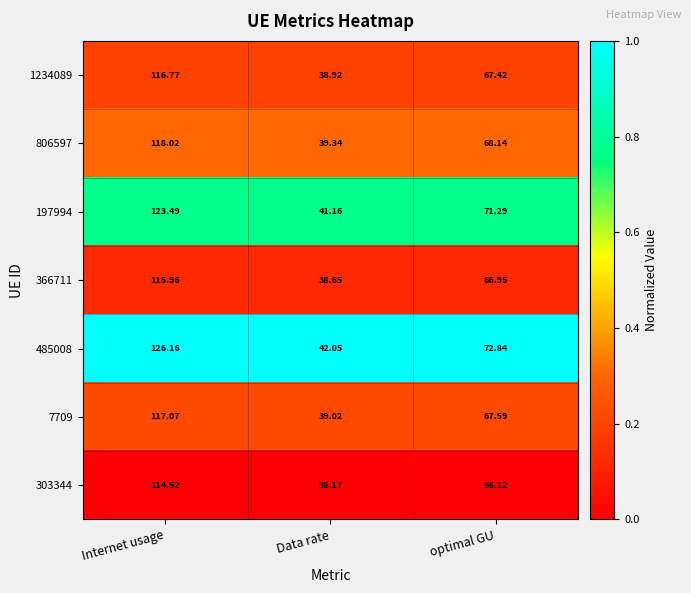

At which label does 485008 reach its peak?

Internet usage